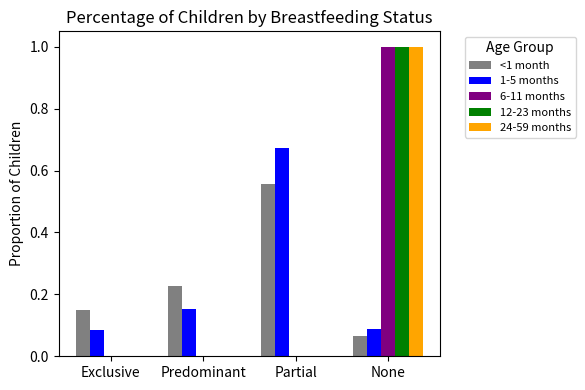

Between Exclusive and Partial, which series saw the biggest shift?

1-5 months